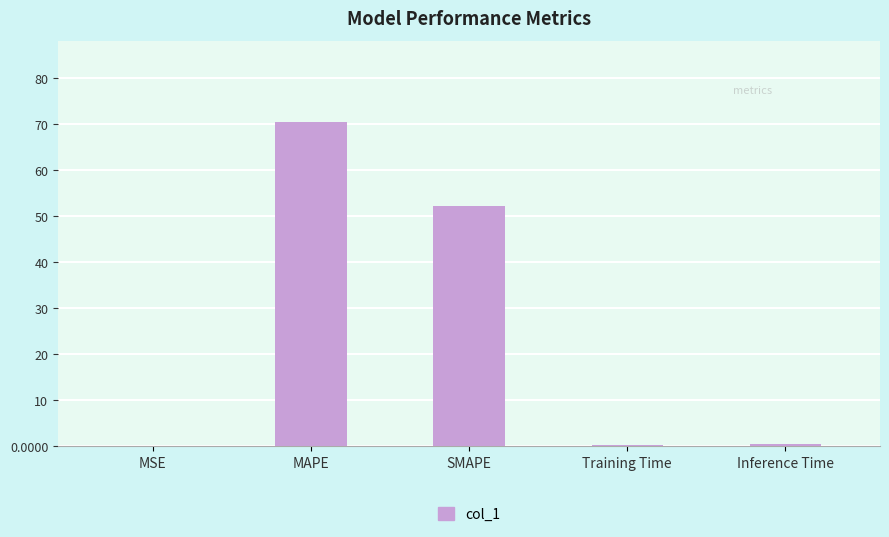

At which label is the value closest to 35?

SMAPE